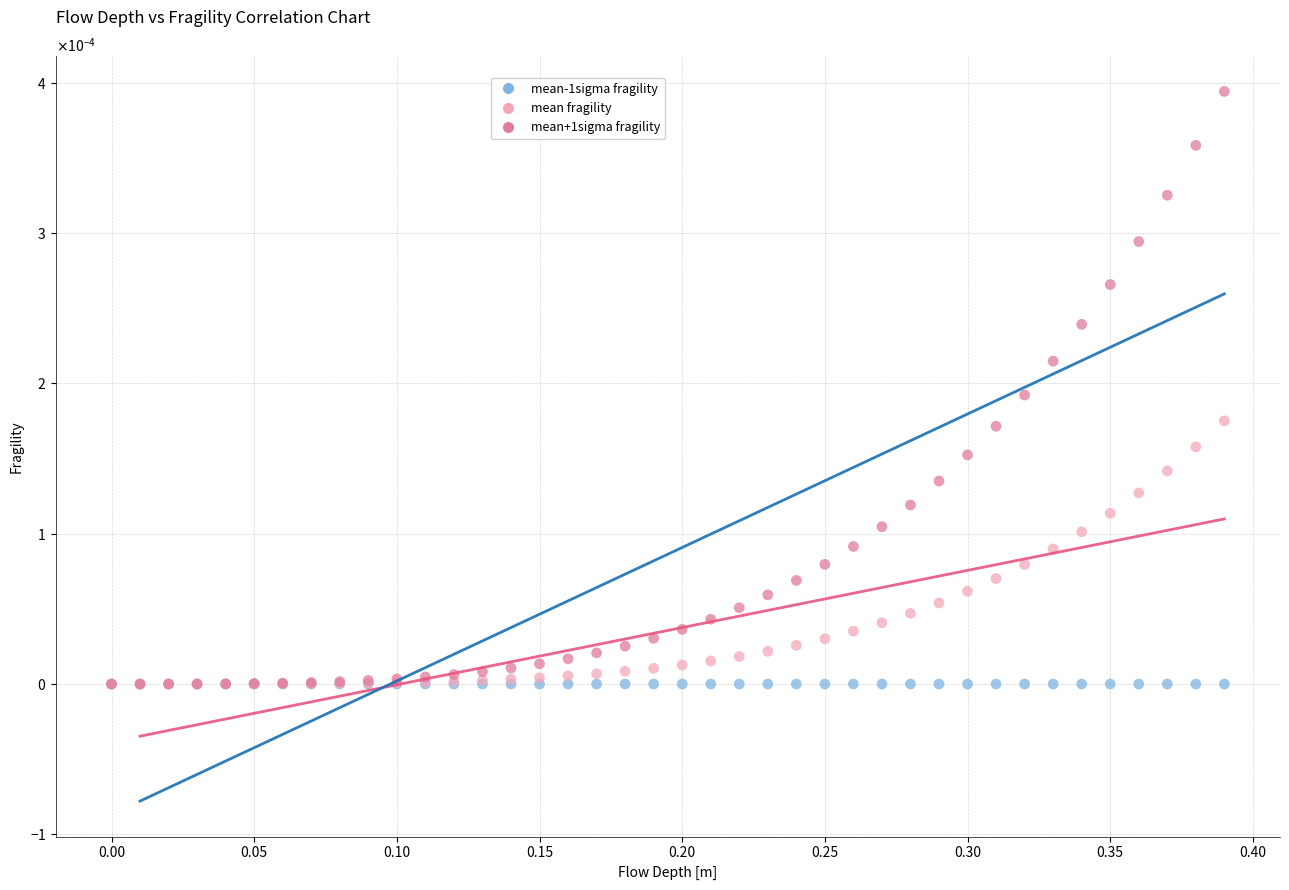

What are all the series names shown in the legend?

mean-1sigma fragility, mean fragility, mean+1sigma fragility